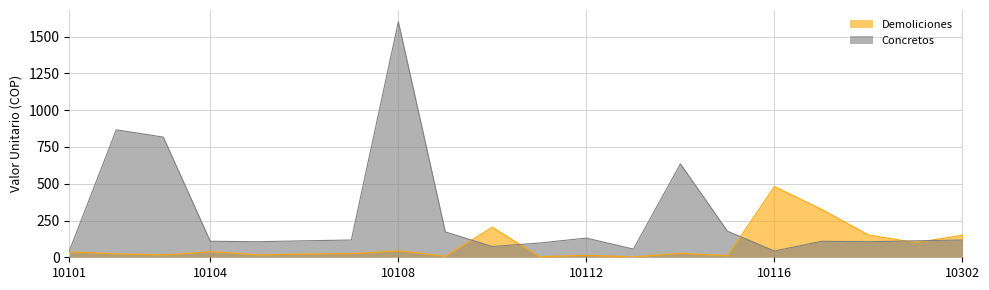

Count the number of data series in this chart.

2